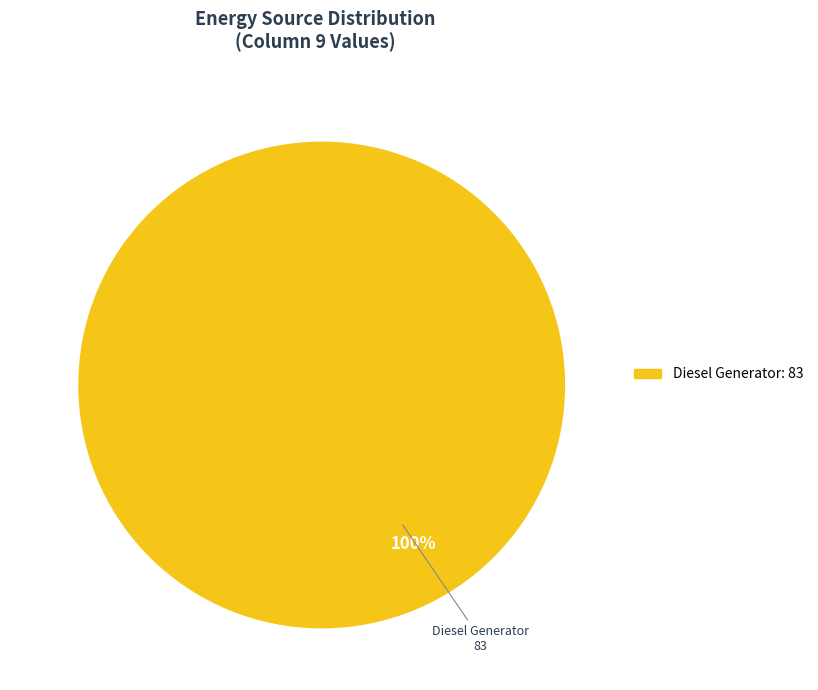

Is there any slice that represents more than half of the pie?

Yes